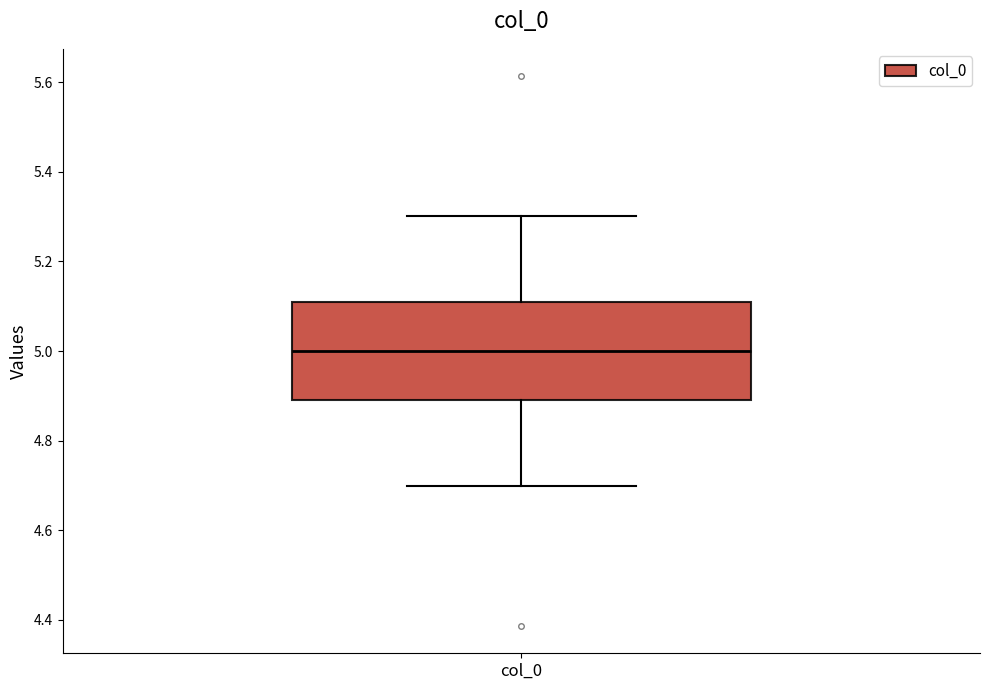

Read this box plot against the y-axis: the position of the median line, the range covered by the box, and the ends of both whiskers. The values are not printed on the chart, so give them approximately, as read against the axis.

median 5.0, box 4.9 to 5.1, whiskers 4.7 to 5.3